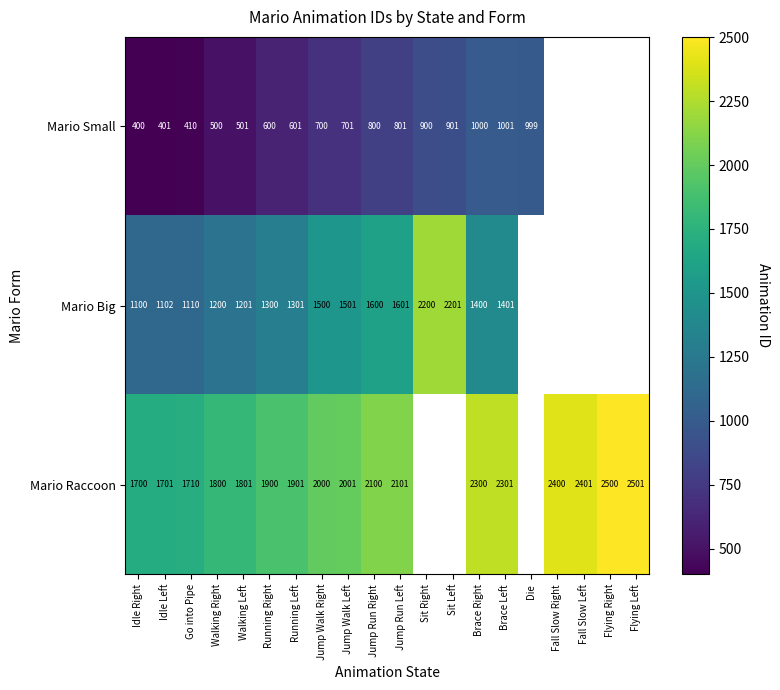

At Walking Left, list the series in order from smallest to largest.

Mario Small, Mario Big, Mario Raccoon